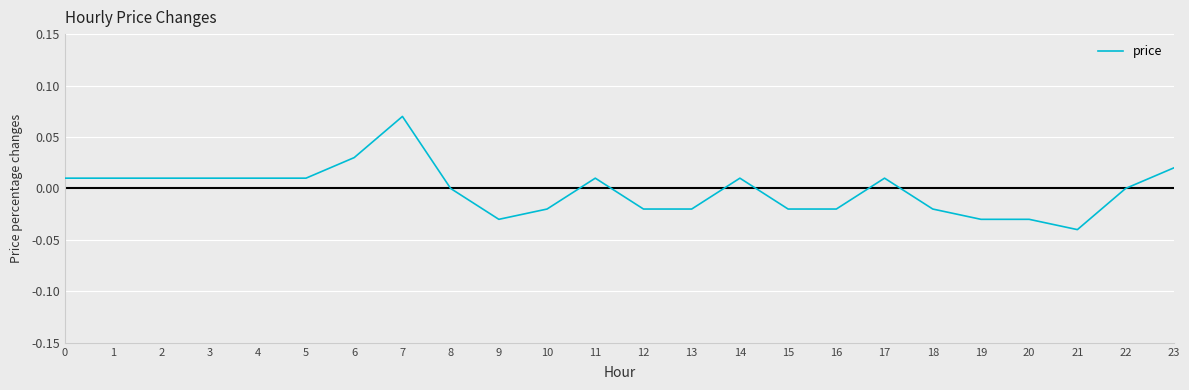

Is this an area chart (filled region under the line)?

No